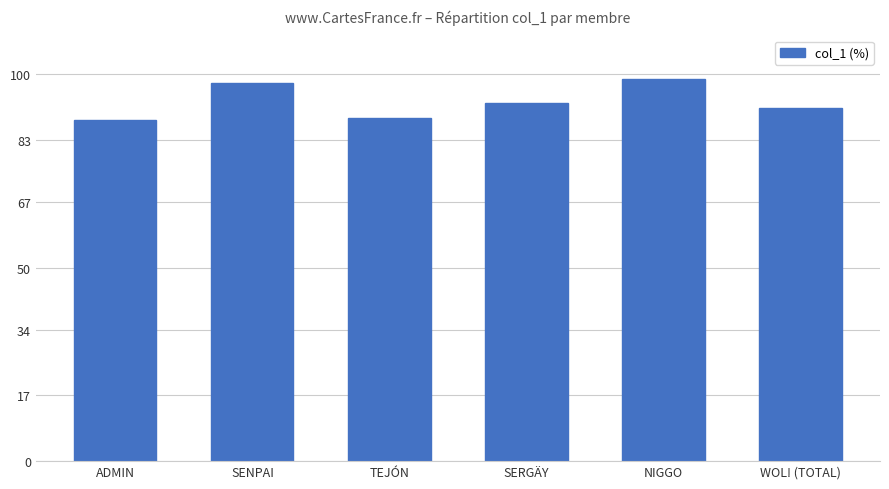

Reading left to right, what are all the values shown in this chart?

ADMIN=88.2	SENPAI=97.6	TEJÓN=88.7	SERGÄY=92.6	NIGGO=98.9	WOL! (TOTAL)=91.1